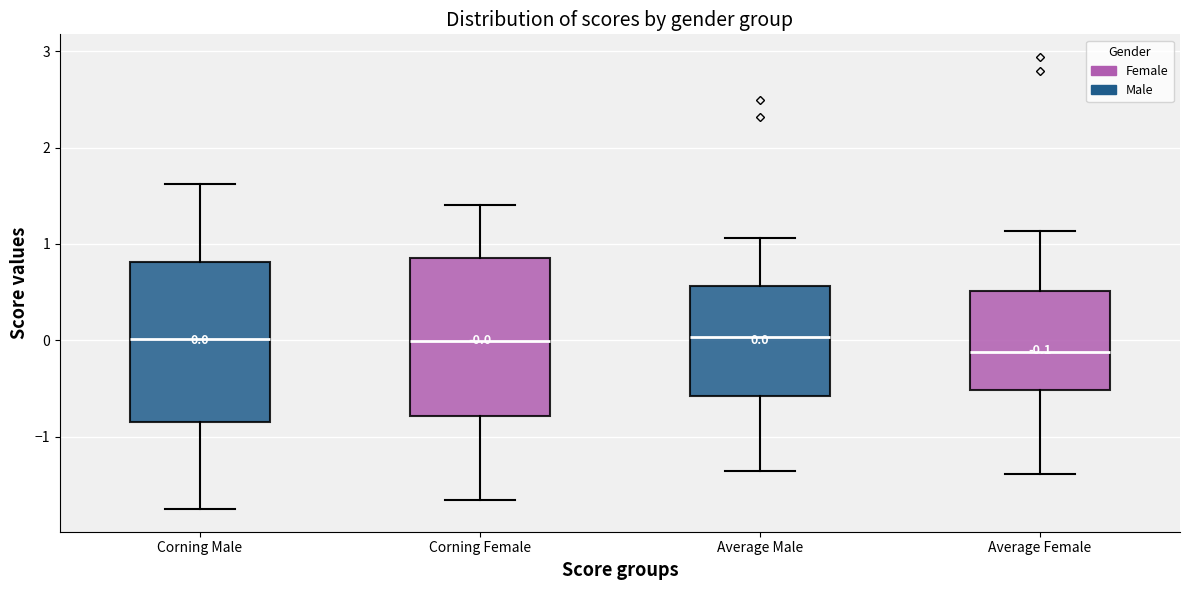

Which box has the lowest median line?

Average Female